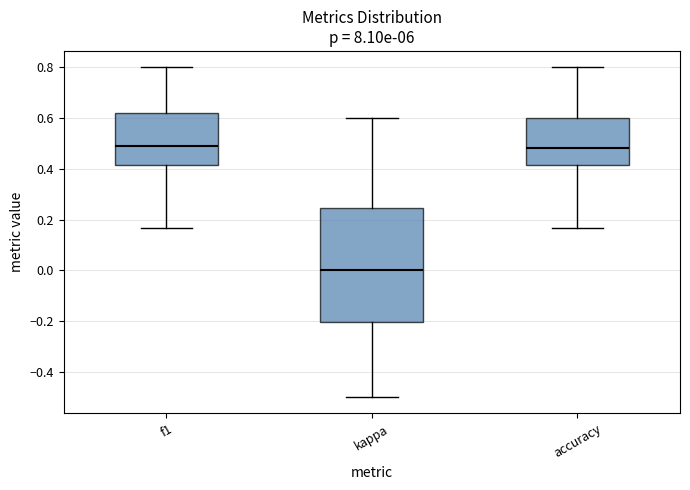

Comparing the boxes themselves (not the whiskers), which one is the tallest?

kappa